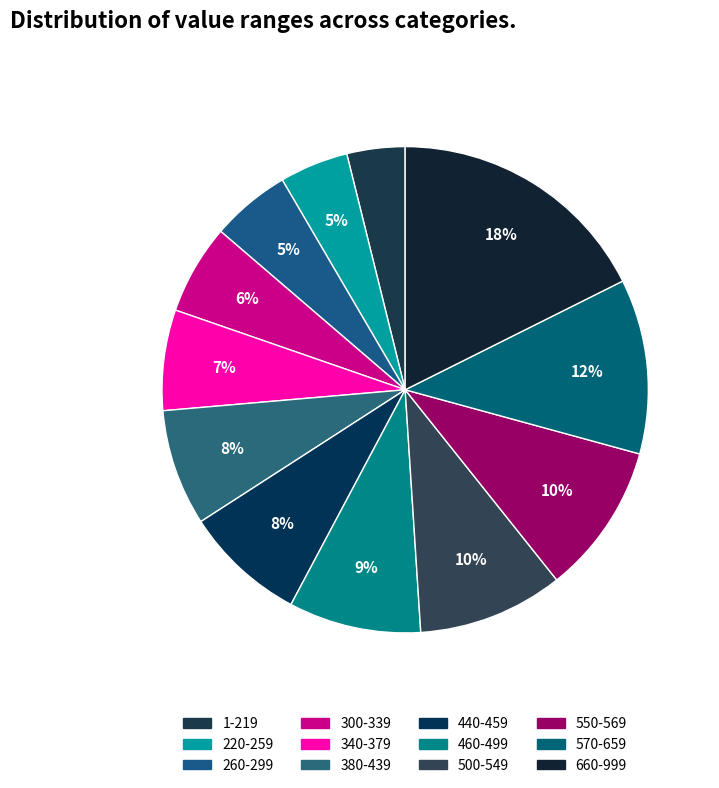

The 260-299 slice represents 17% of the pie. True or false?

False